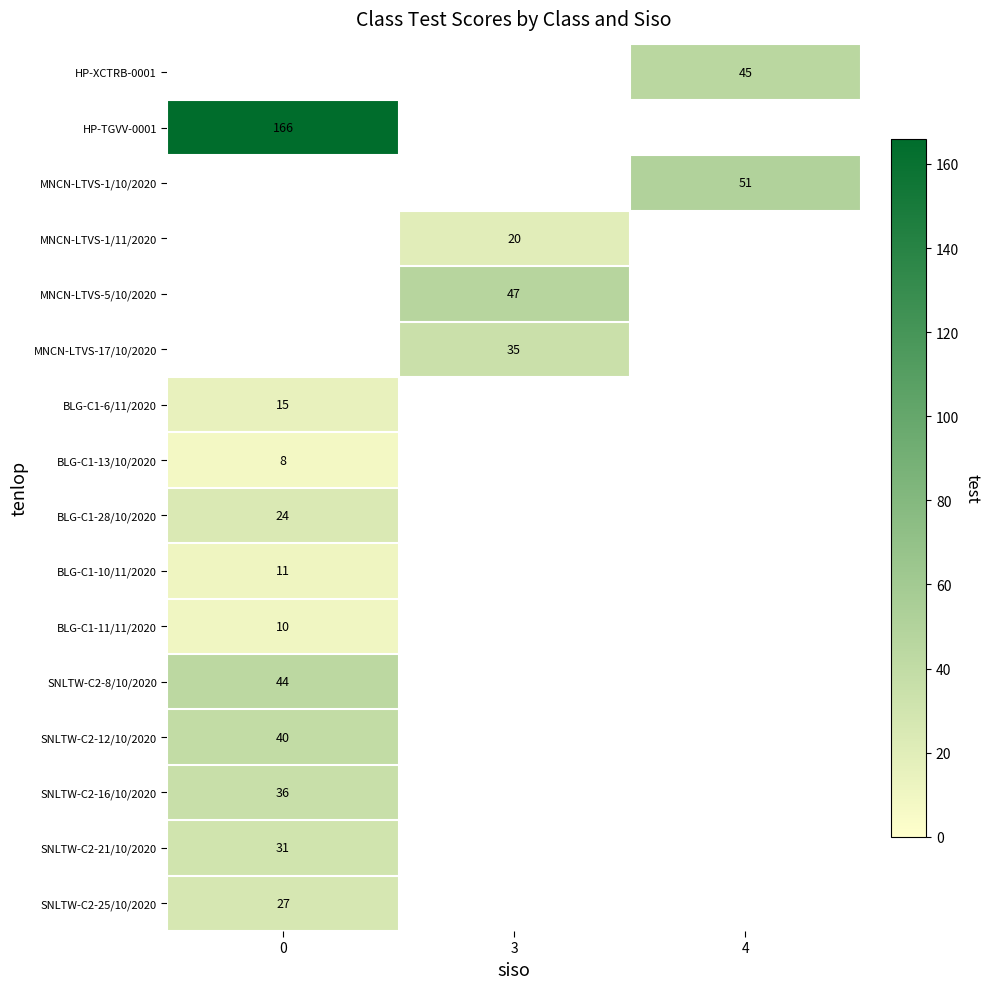

What is the maximum value shown in the chart?

166.0